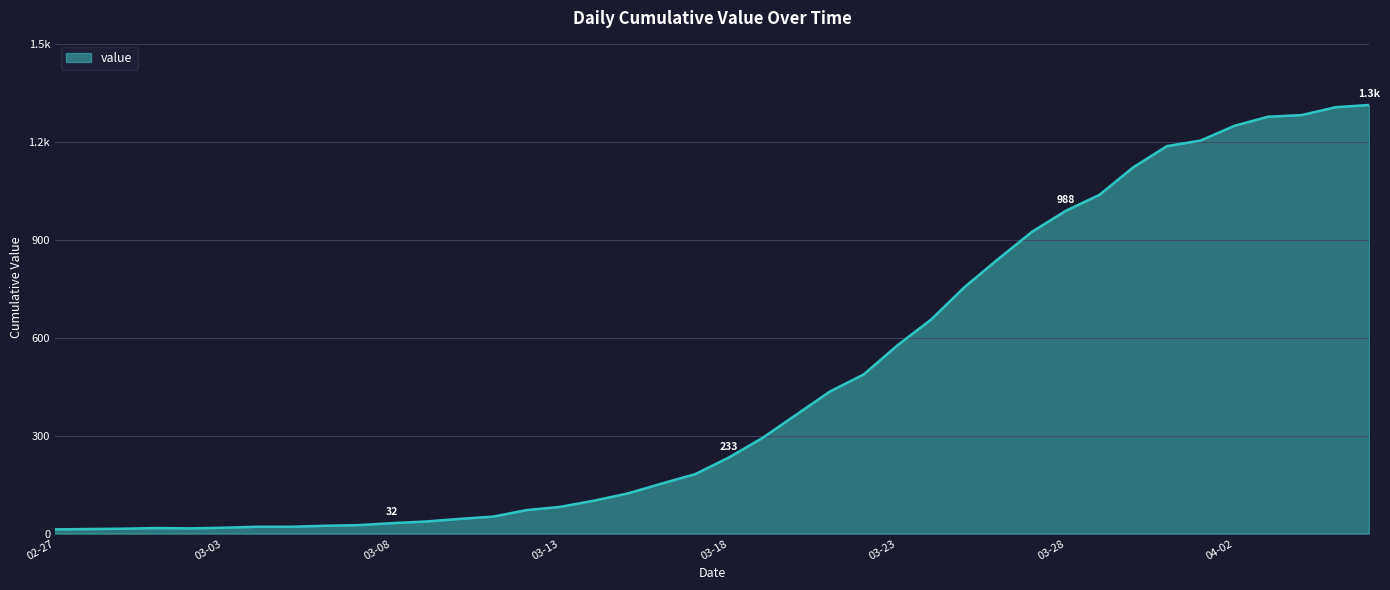

Where does the data first go above 233?

2020-03-19